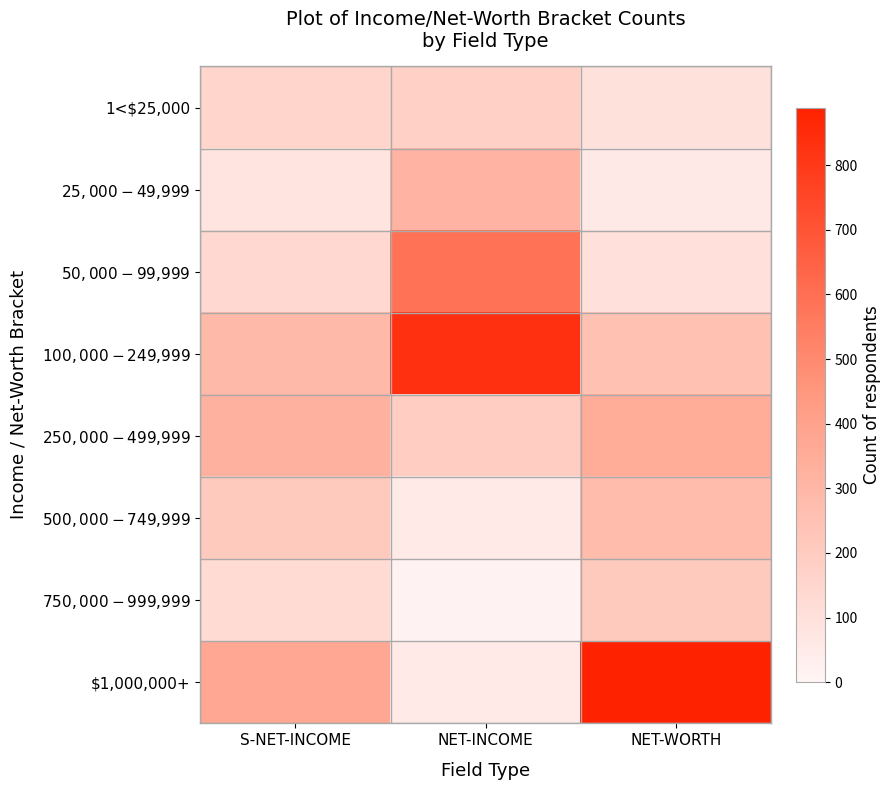

At how many categories does at least one series exceed 639?

2